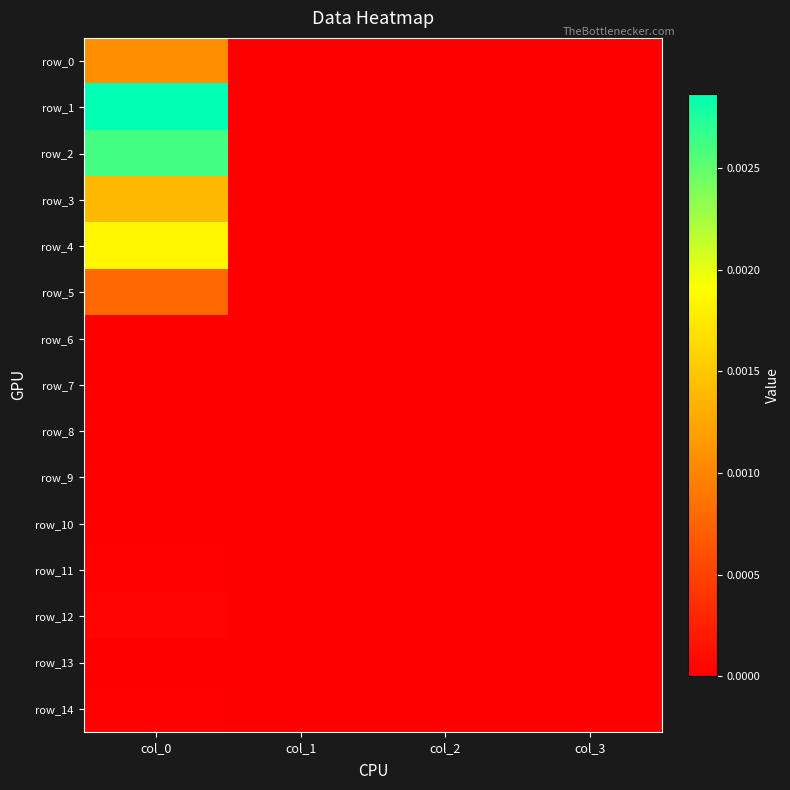

True or false: row_6 has a value of -0.0 at col_2.

False